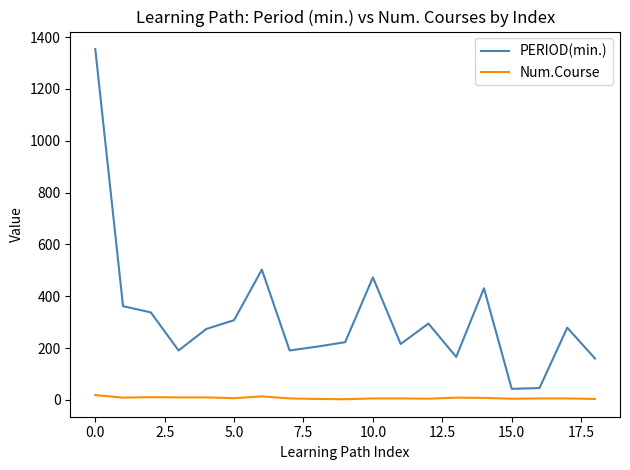

Which series has the largest range (max minus min)?

PERIOD(min.)